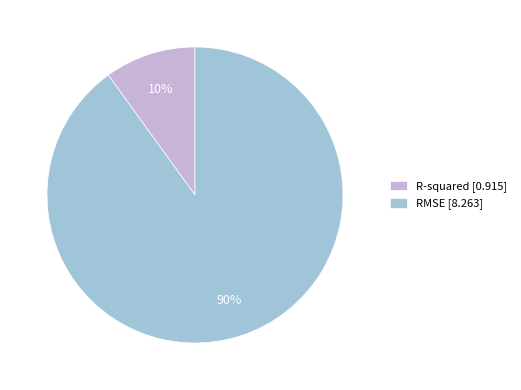

Is the sum of RMSE and R-squared greater than half?

Yes